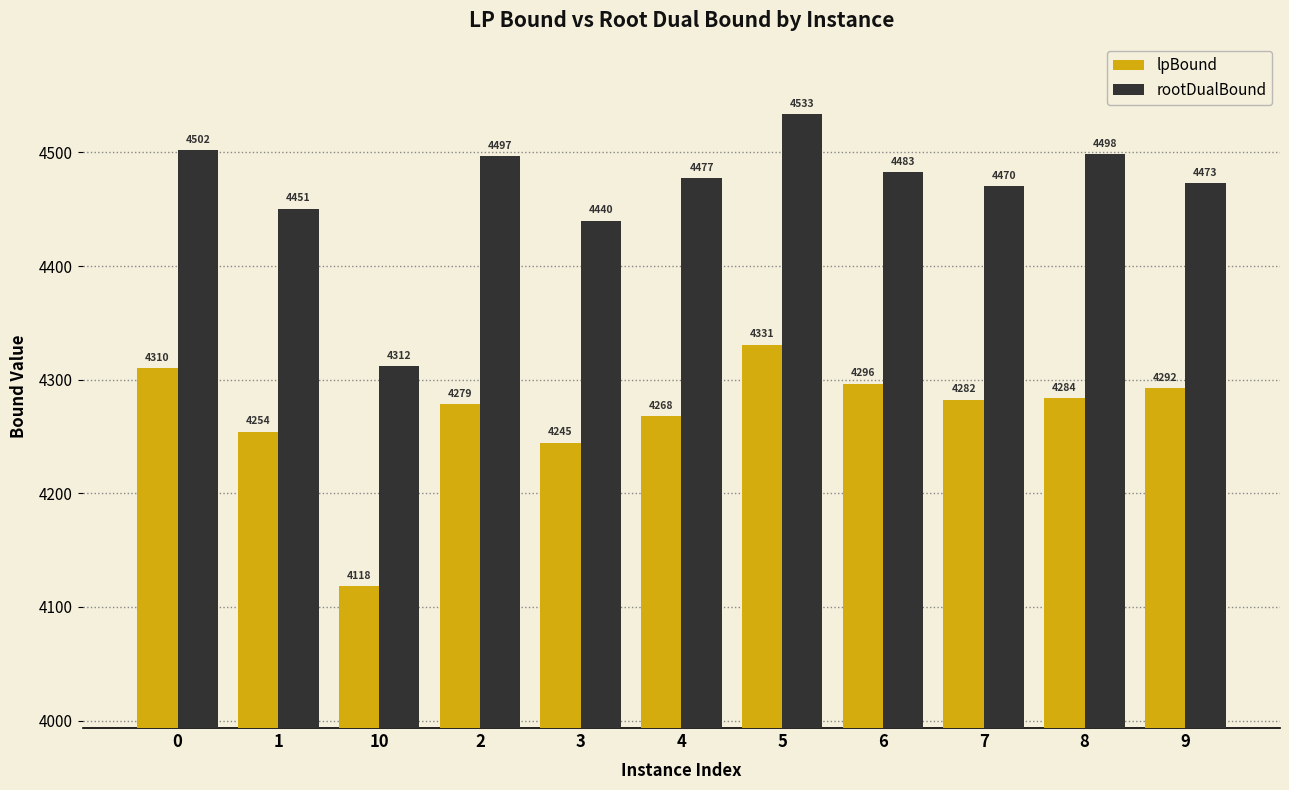

What is the difference between the highest and lowest values at 1?

196.4